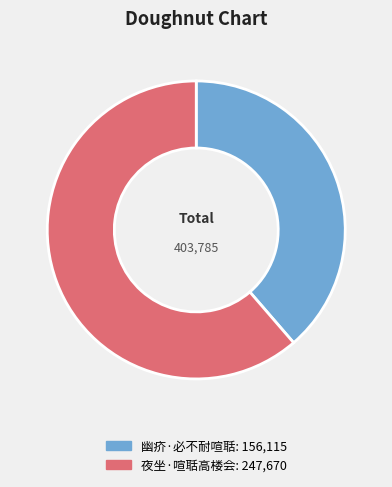

What is the majority slice?

夜坐·喧聒高楼会